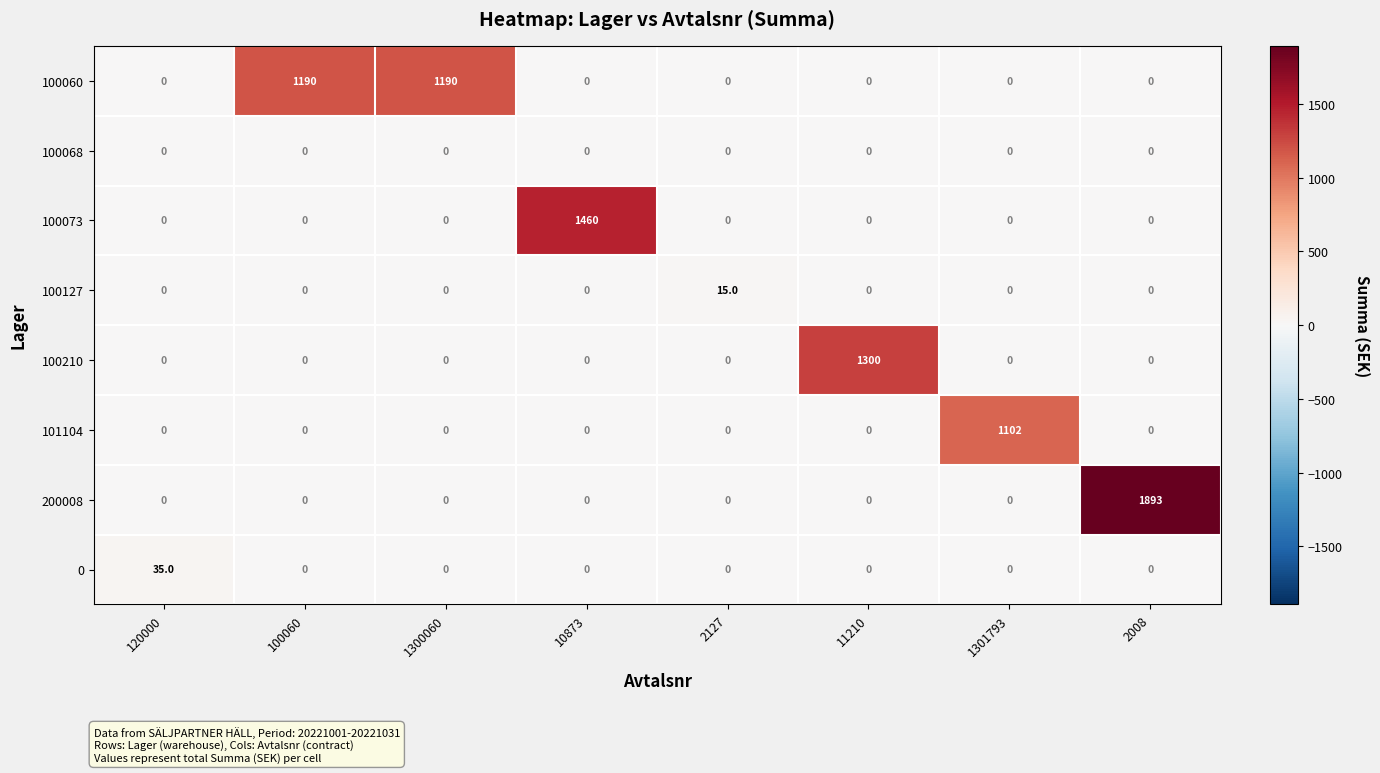

Which series has the largest total across all categories?

100060